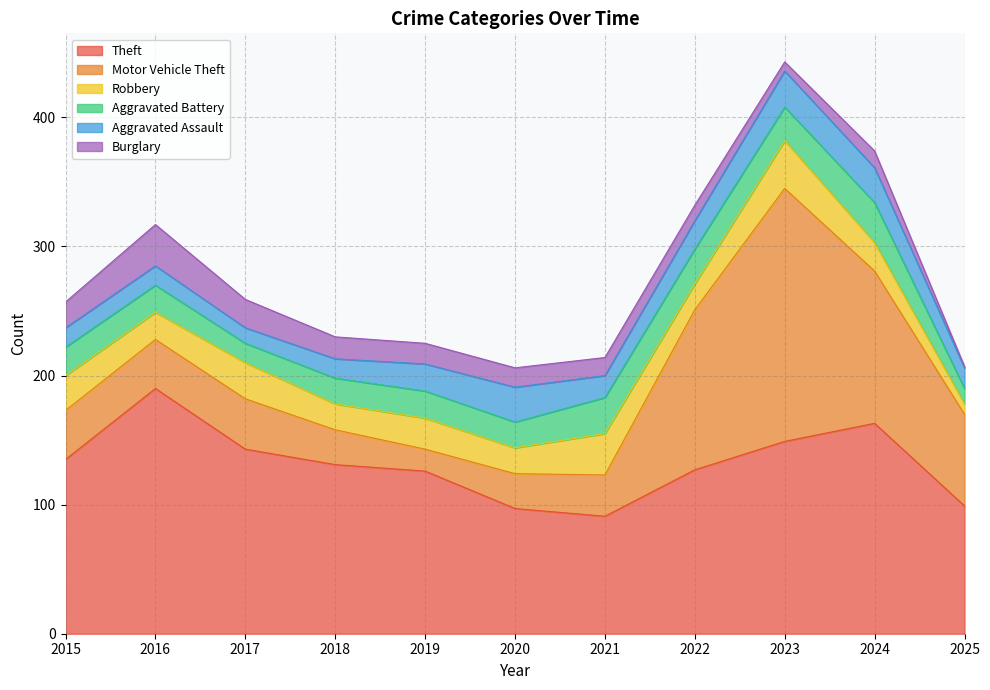

What is the average value of the Robbery series?

24